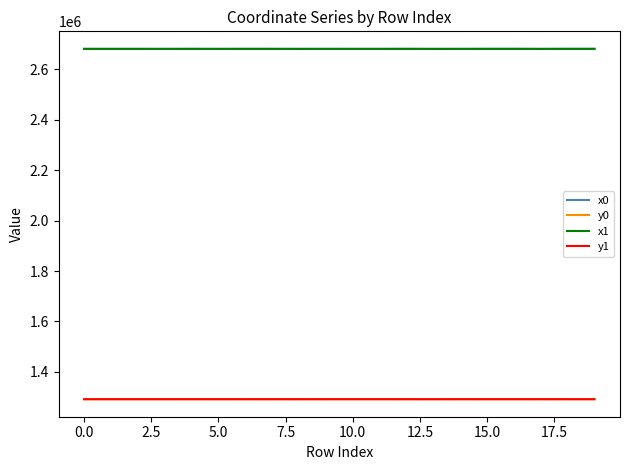

True or false: y1 and x0 intersect in this chart.

False